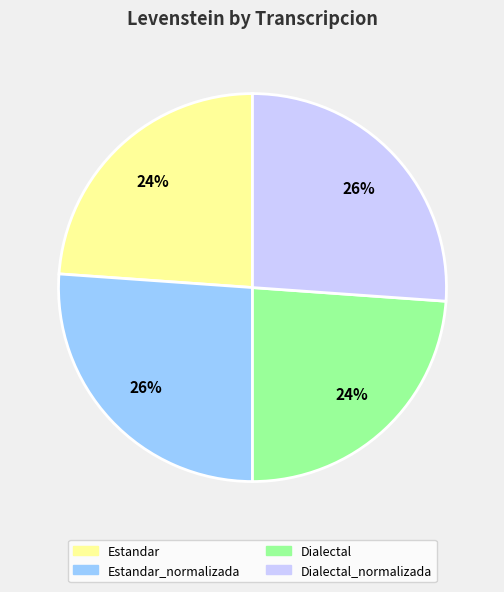

Is there a majority slice in this chart?

No